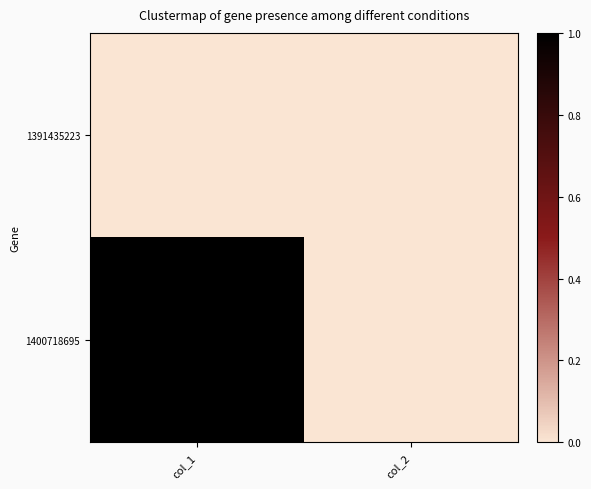

List the series in order of their peak value, lowest first.

1391435223, 1400718695